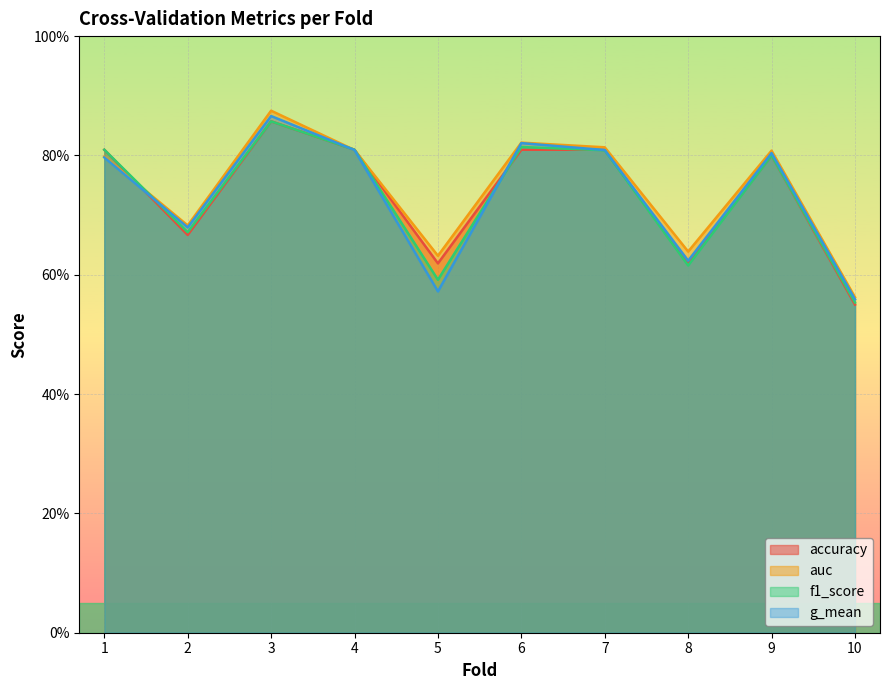

Which category has the lowest value in the g_mean series?

10